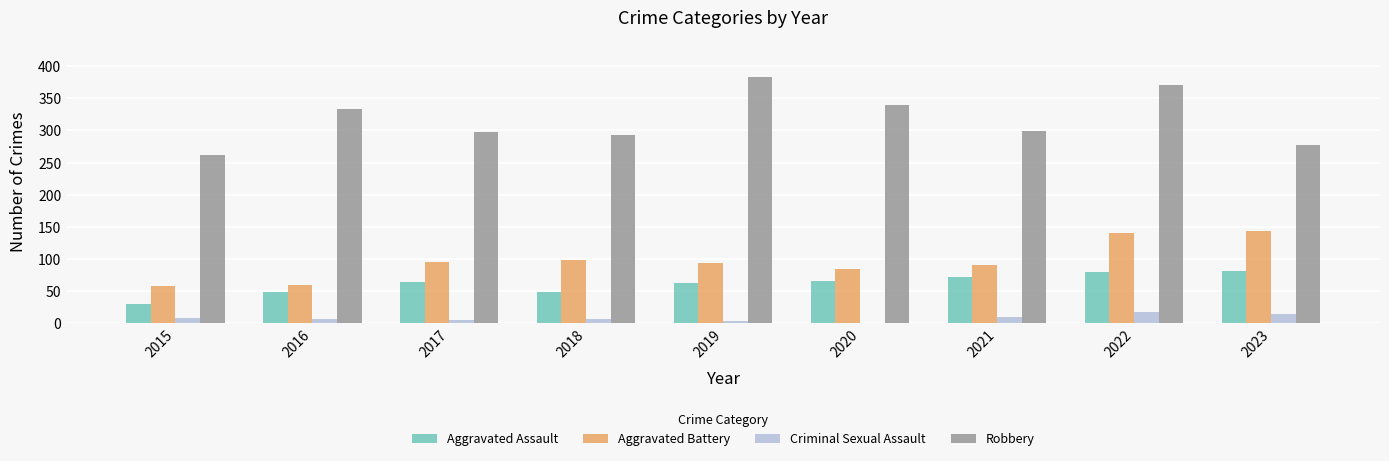

Which series changed the most between 2019 and 2020?

Robbery